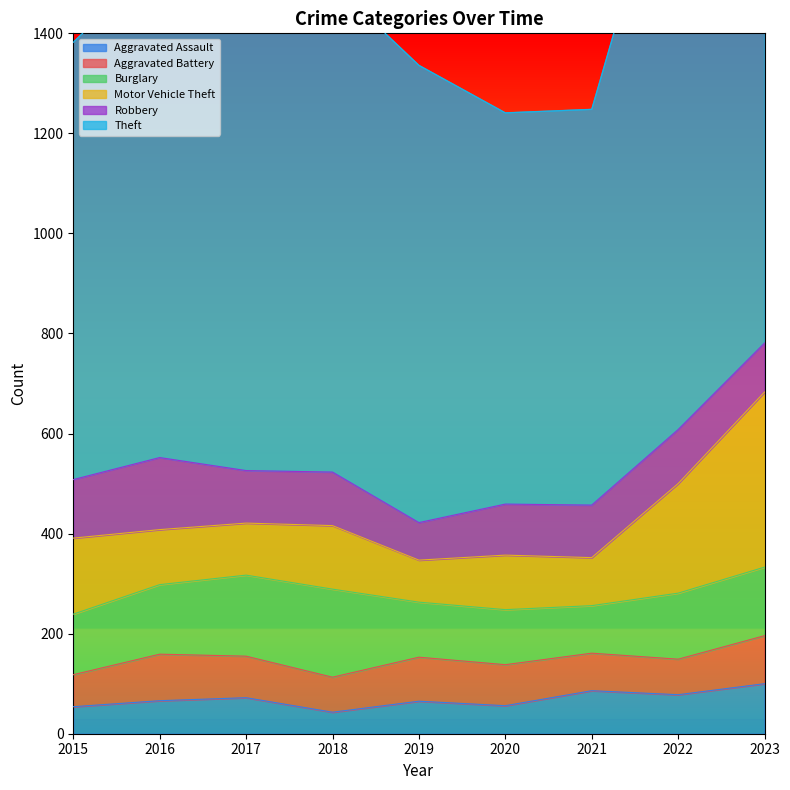

At which category is the sum across all series the highest?

2023